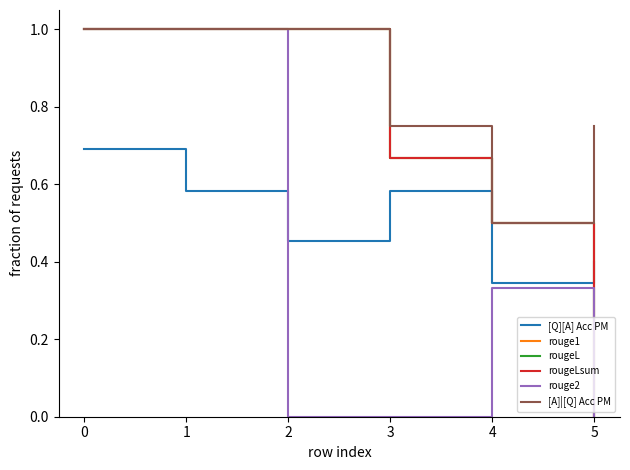

The value of [A]|[Q] Acc PM at 0 is 0.2. True or false?

False